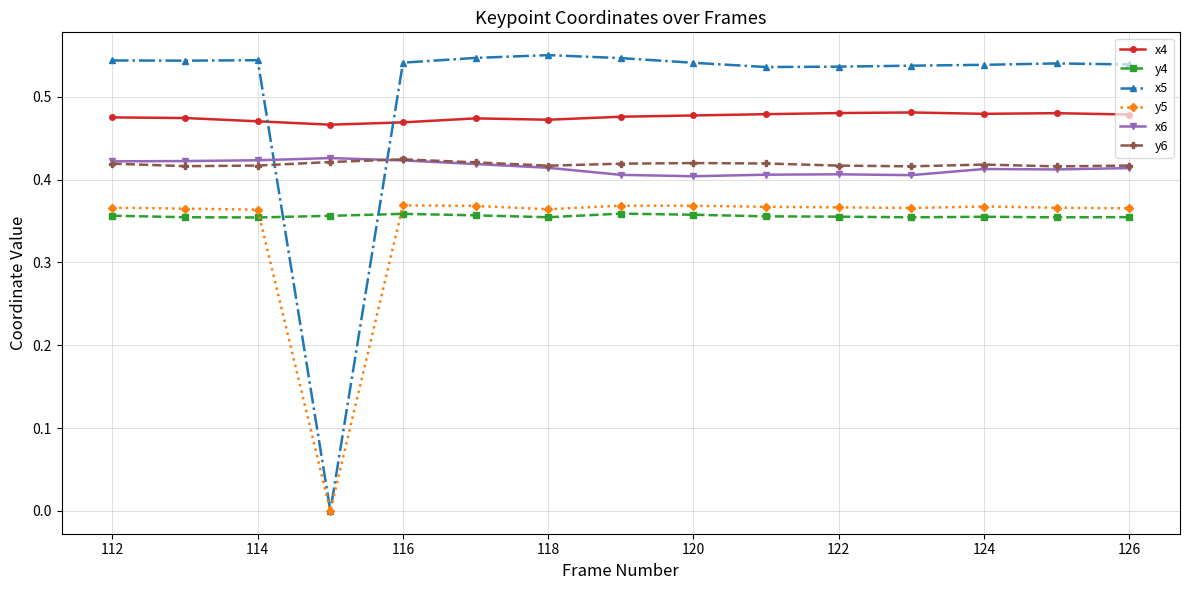

True or false: y5 has more than 0 points higher than both neighbors.

True